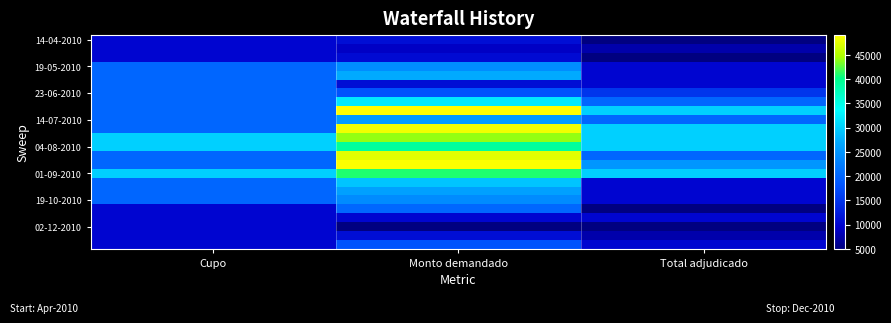

Between Cupo and Total adjudicado, which is larger?

Cupo